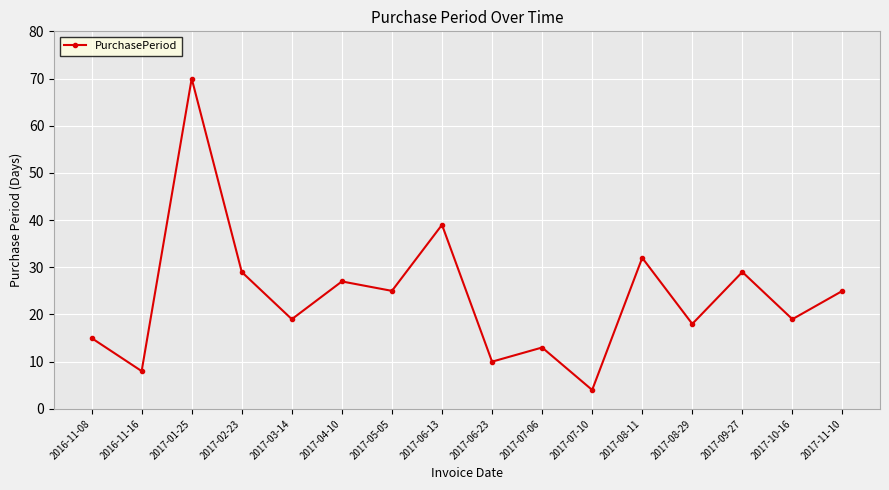

How many interior local valleys (lower than both neighbors) does the data have?

7